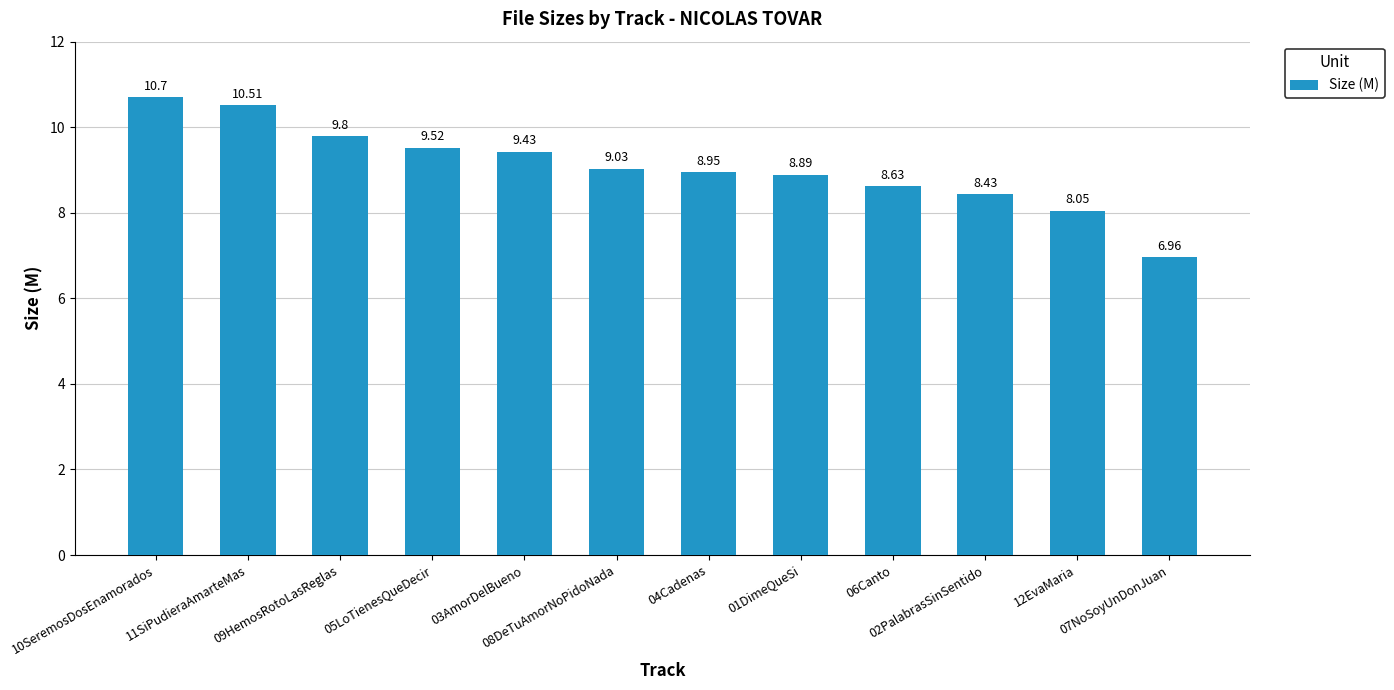

Rank the categories by value from highest to lowest.

10SeremosDosEnamorados, 11SiPudieraAmarteMas, 09HemosRotoLasReglas, 05LoTienesQueDecir, 03AmorDelBueno, 08DeTuAmorNoPidoNada, 04Cadenas, 01DimeQueSi, 06Canto, 02PalabrasSinSentido, 12EvaMaria, 07NoSoyUnDonJuan